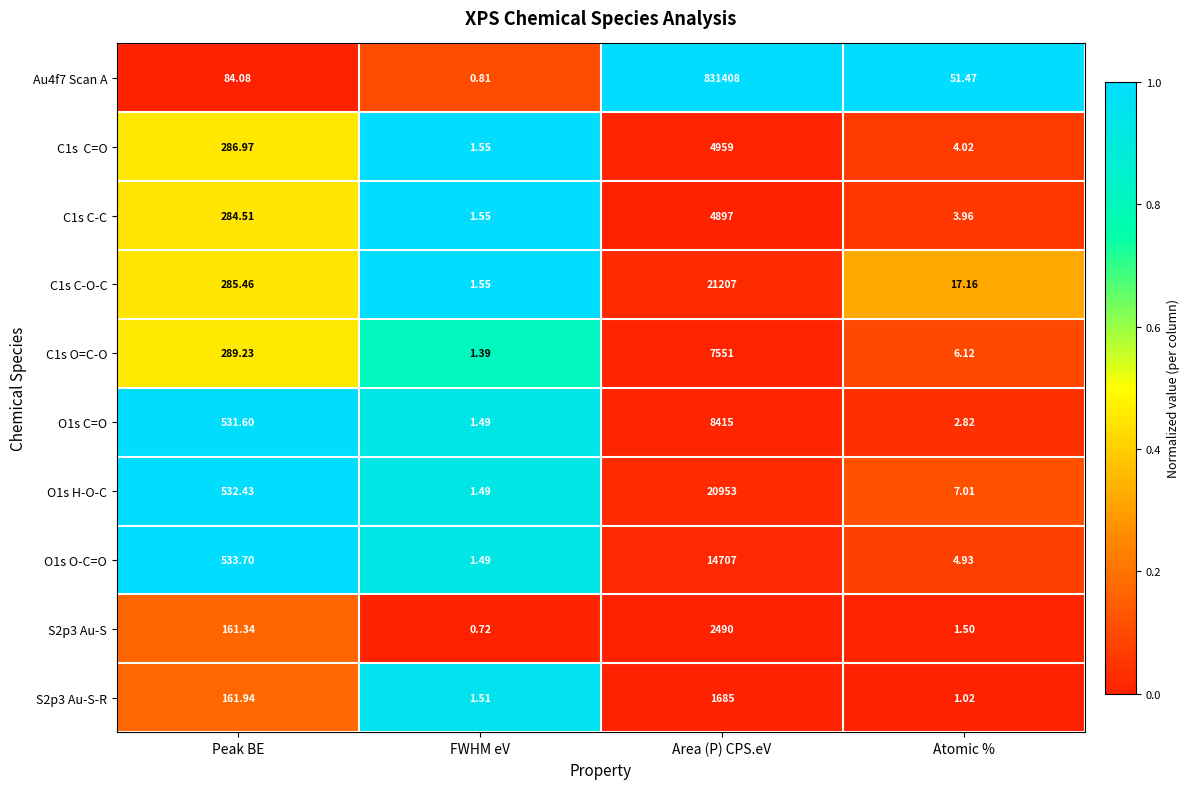

Where is C1s C-O-C nearest to the value 10604?

Peak BE